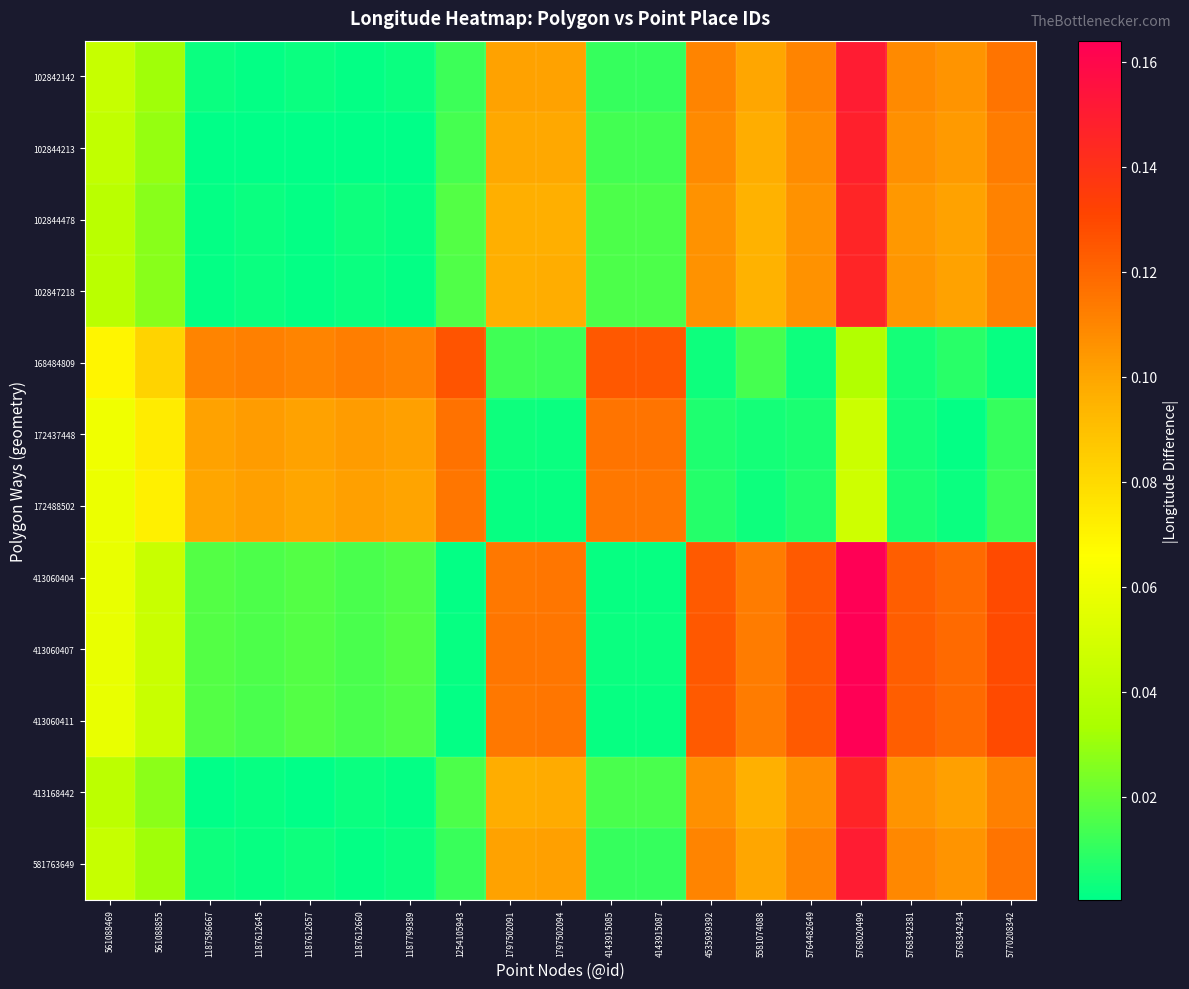

Which series has the widest spread of values?

413060404